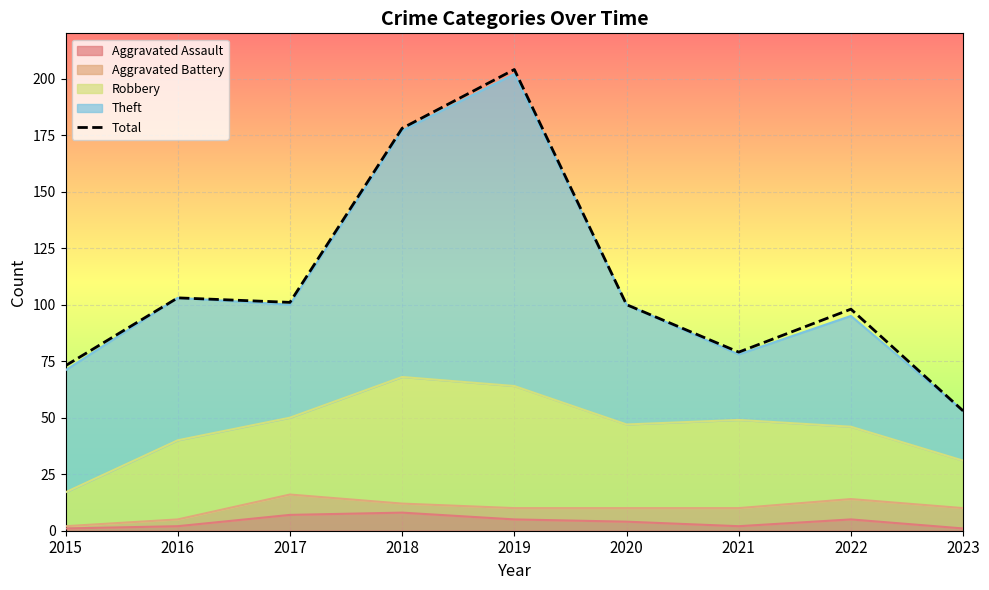

What is the value of the 4th point from the left?

178